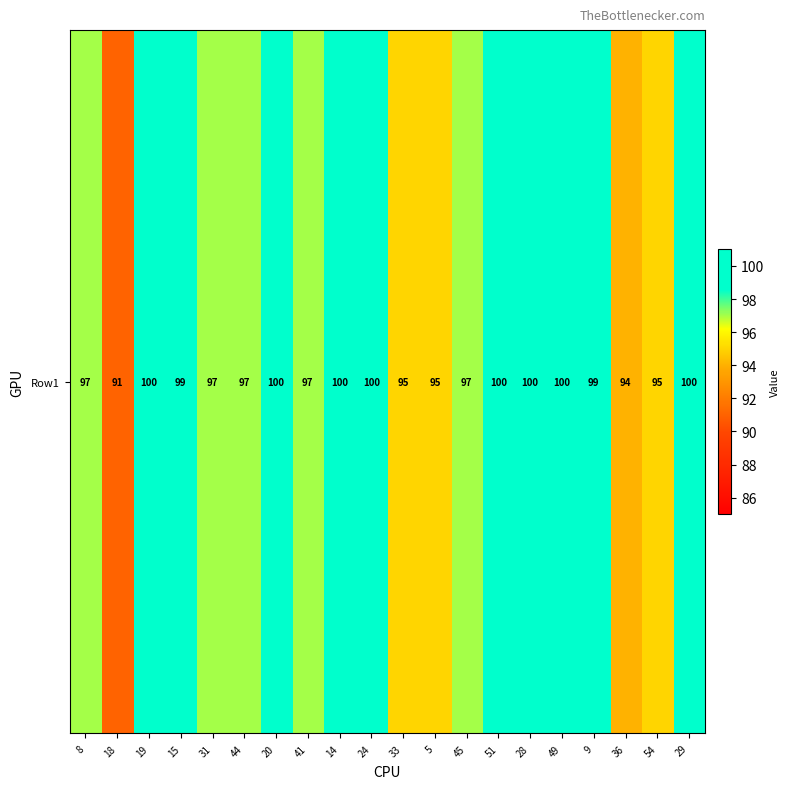

At which category does the chart reach its minimum across all series?

18